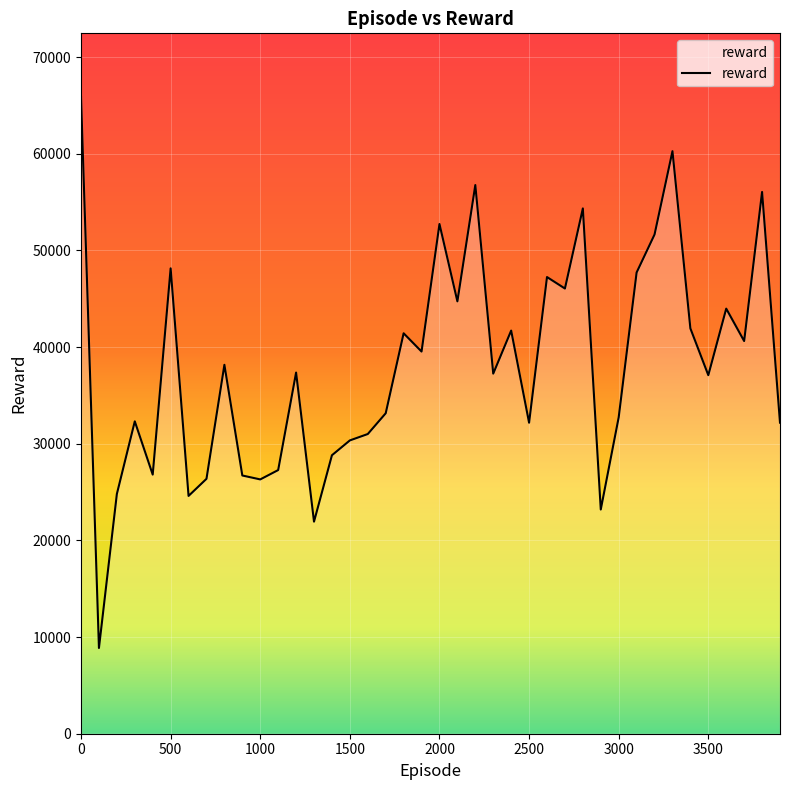

What is the maximum value shown in the chart?

65872